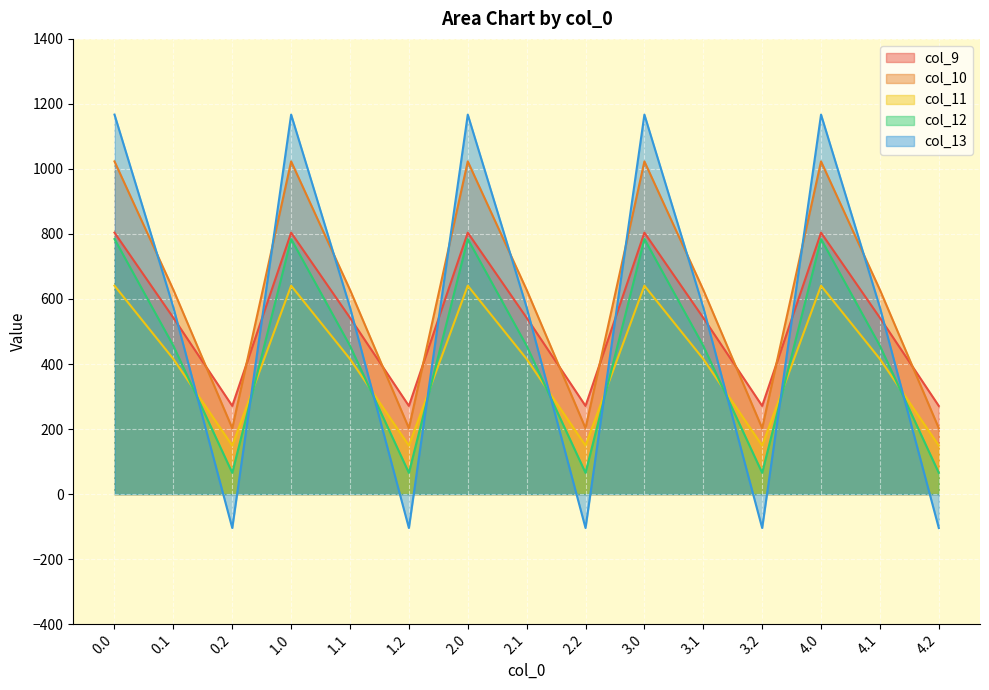

The value of col_11 at 4.2 is 149.1. True or false?

True